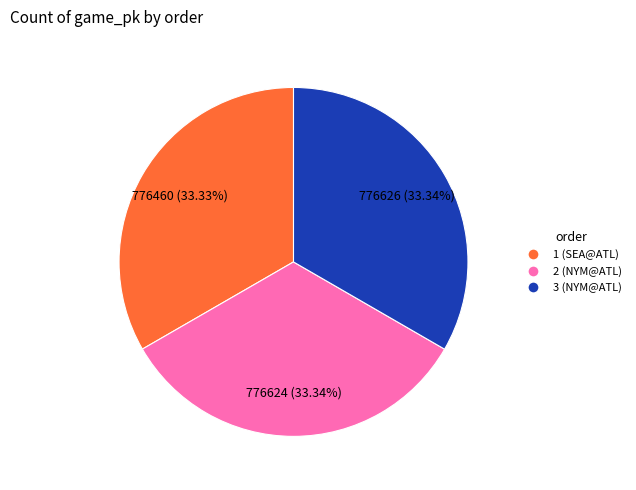

To the nearest percent, what portion does 2 (NYM@ATL) represent?

33%